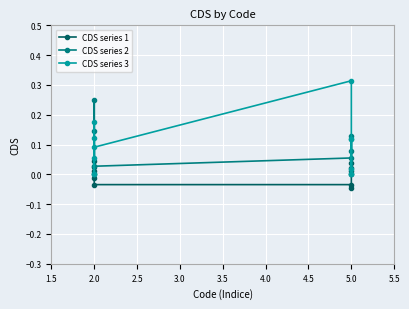

Between 1.5 and 3.5, which series saw the biggest shift?

CDS series 3